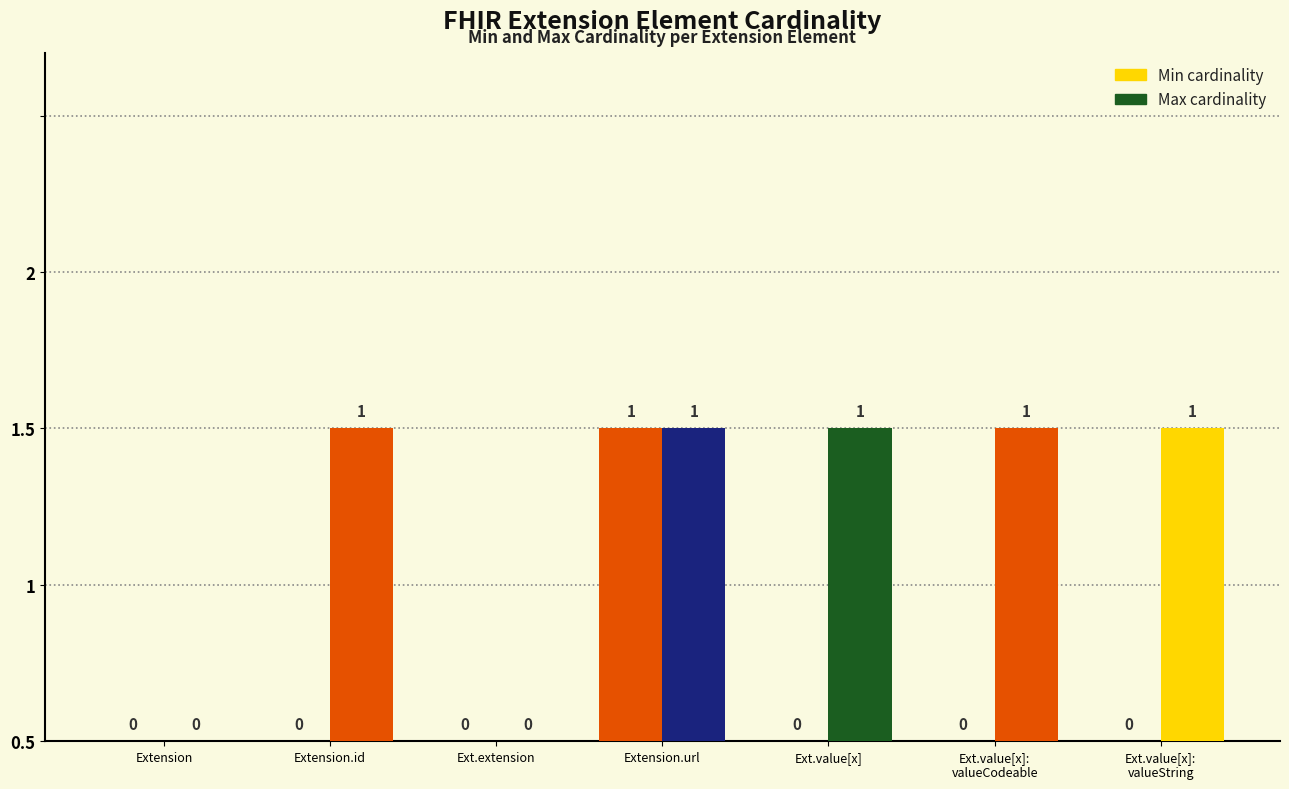

Are the bars grouped side by side (vs. stacked)?

Yes